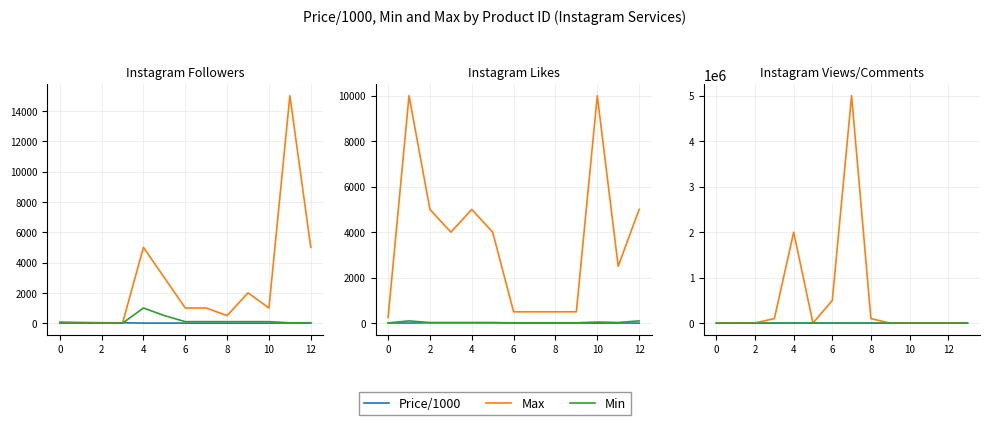

What is the difference between the maximum and minimum values in the Price/1000 series?

147.0